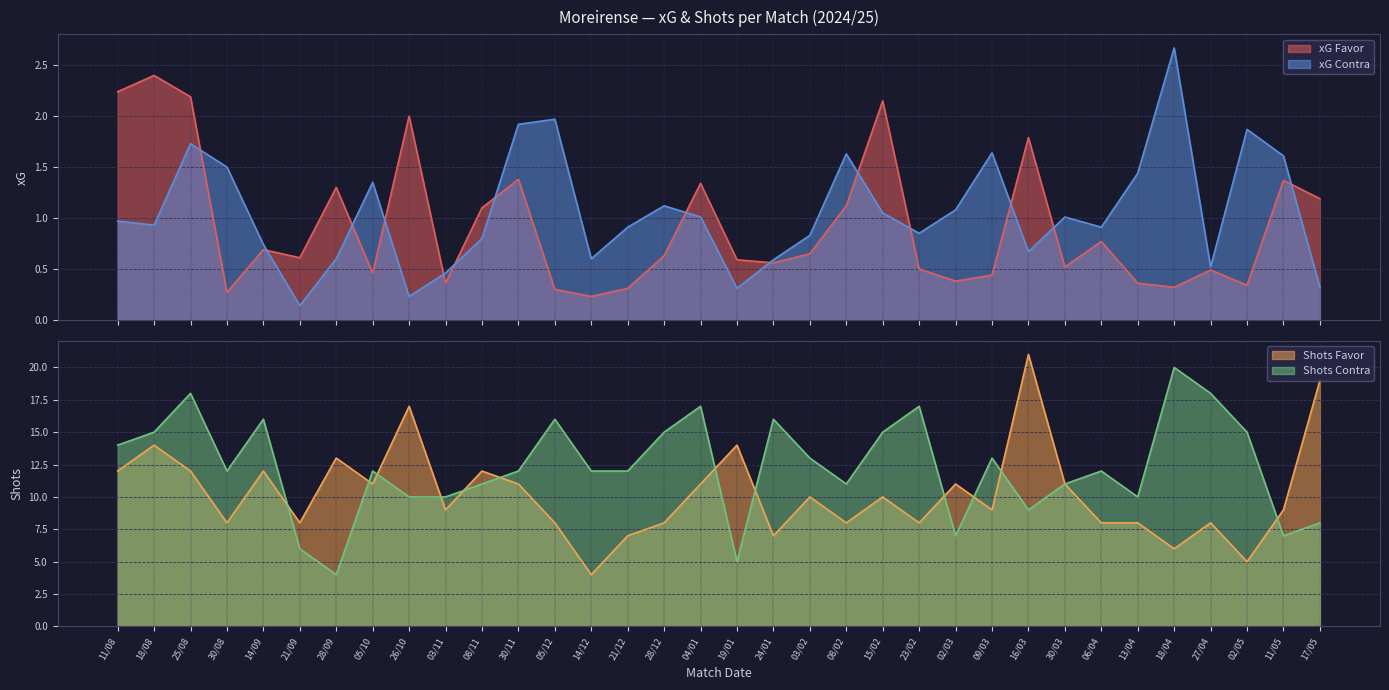

Which series ends up on top after the final intersection of xG Contra and xG Favor?

xG Favor